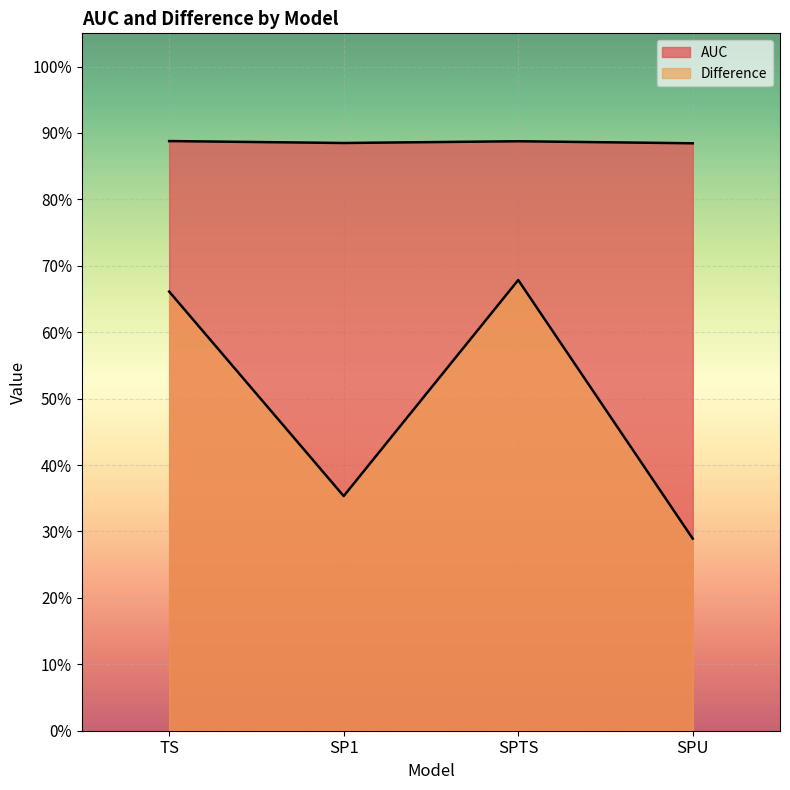

At which category does Difference reach its first local valley?

SP1